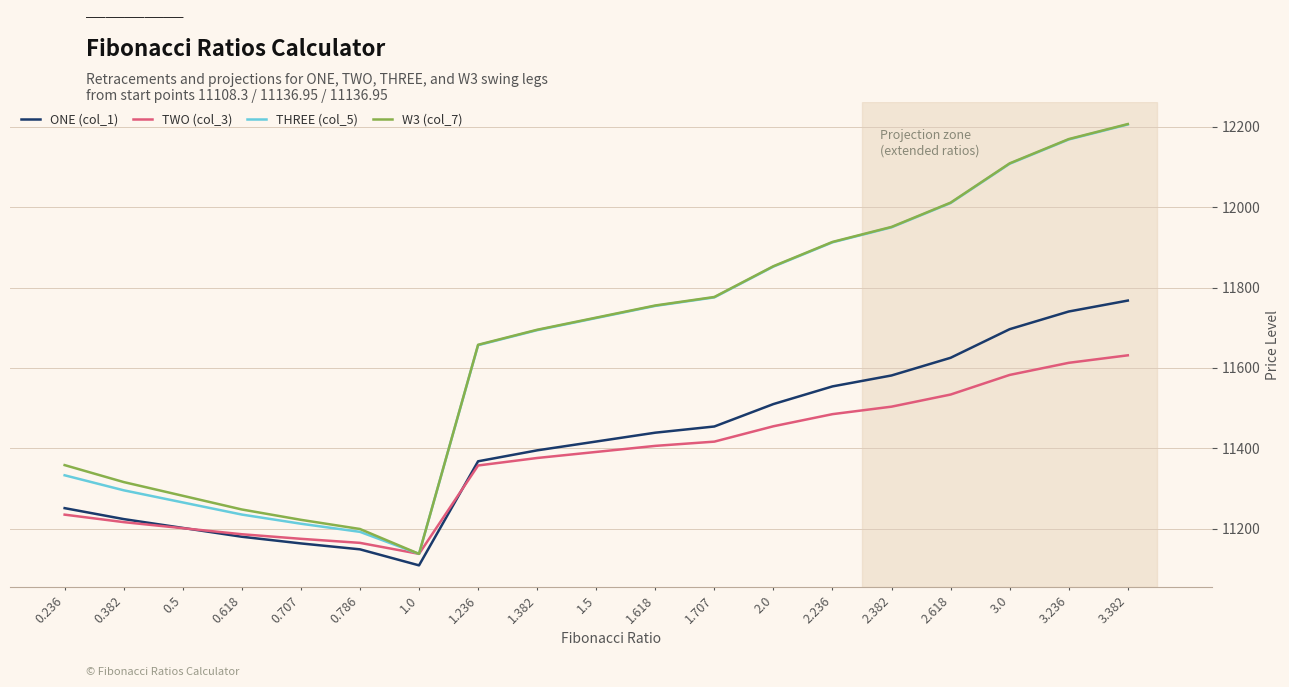

True or false: W3 (col_7) has a value of 11853.1 at 2.0.

True